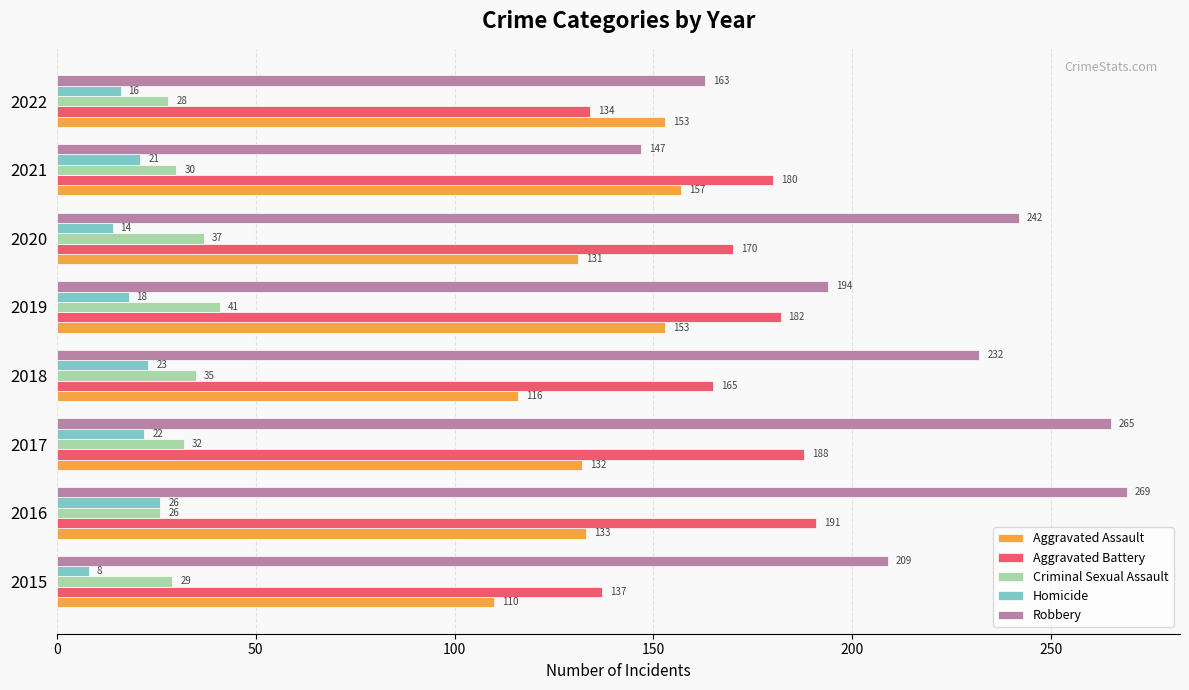

What is the sum of all Criminal Sexual Assault values?

258